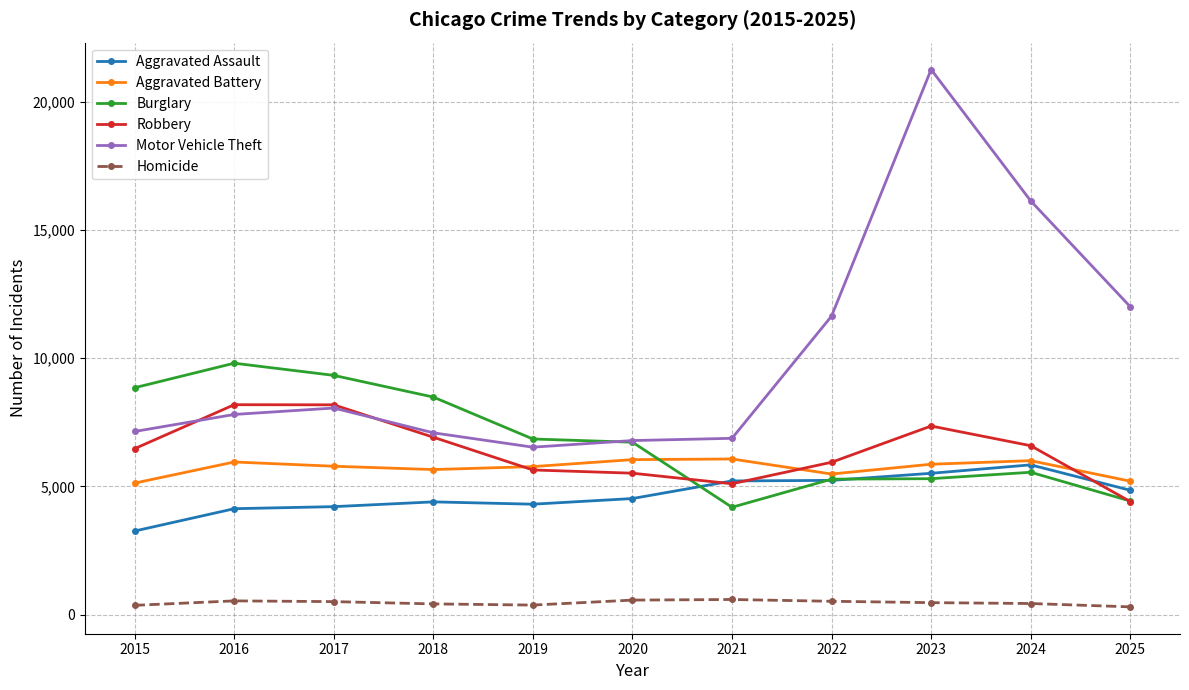

True or false: Burglary and Homicide intersect in this chart.

False